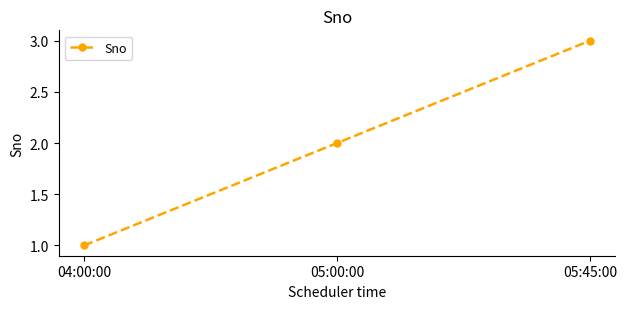

At which label is the value closest to 2?

05:00:00